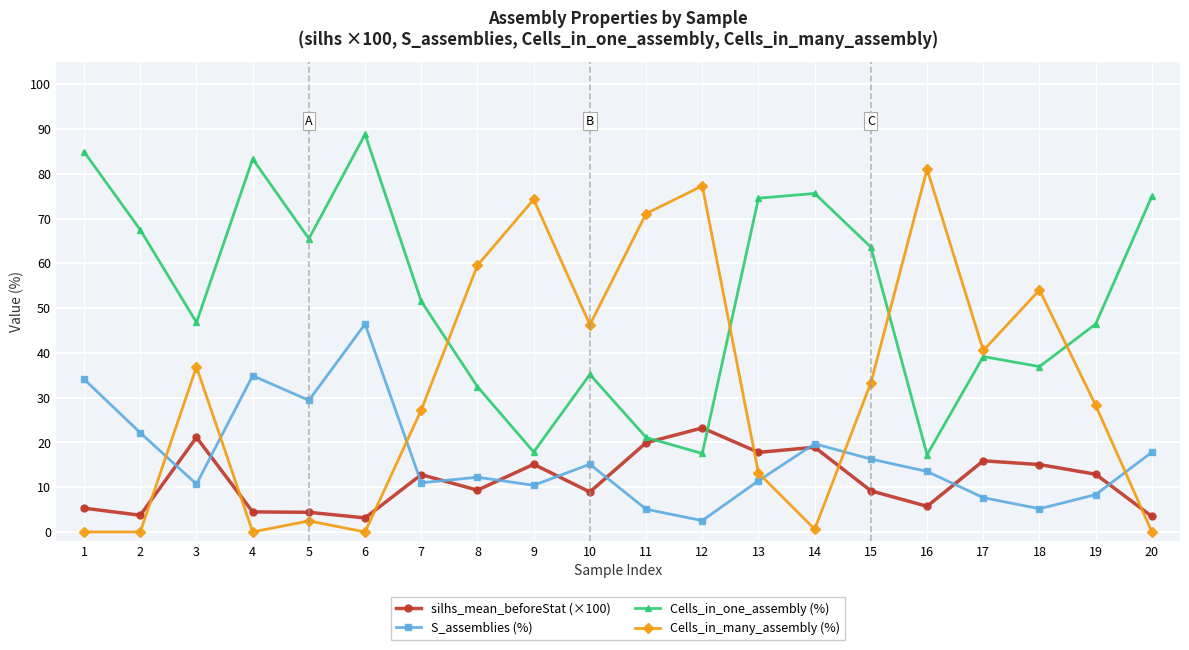

What is the spread (max minus min) of values at 18?

48.9